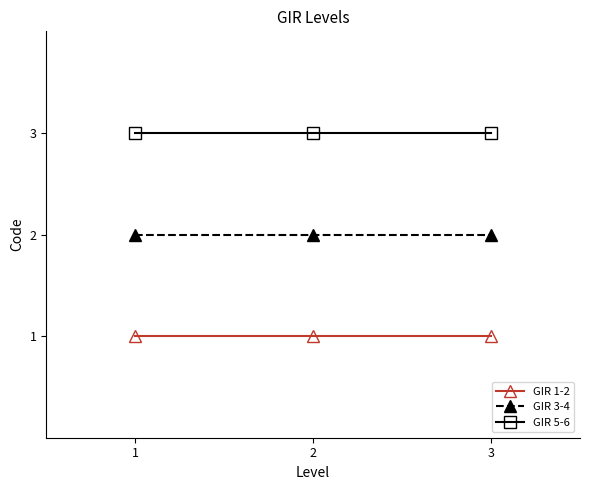

What is the value of the GIR 5-6 point at the 1st from the left?

3